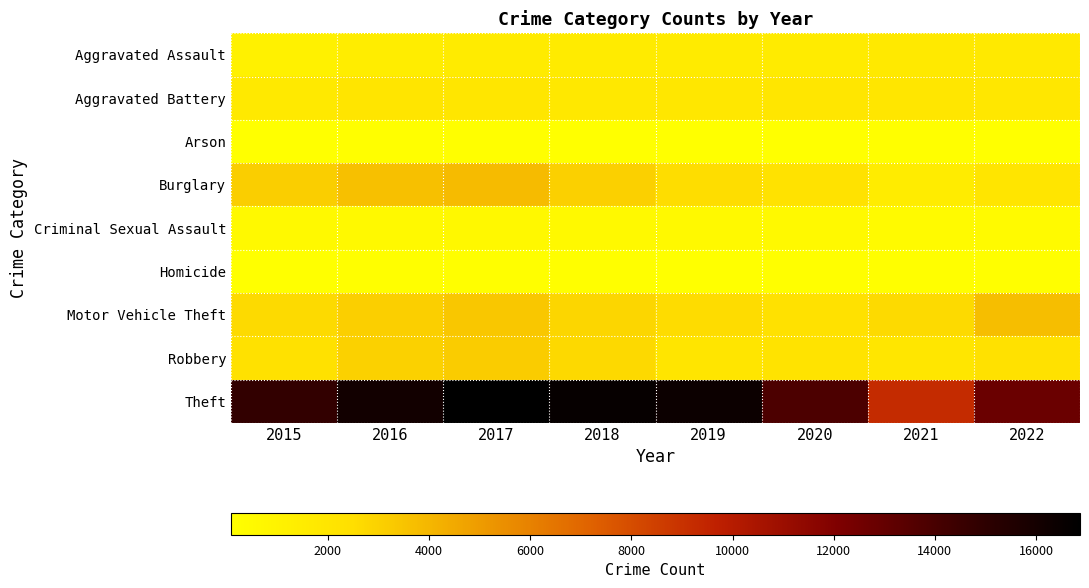

What is the maximum value shown in the chart?

16868